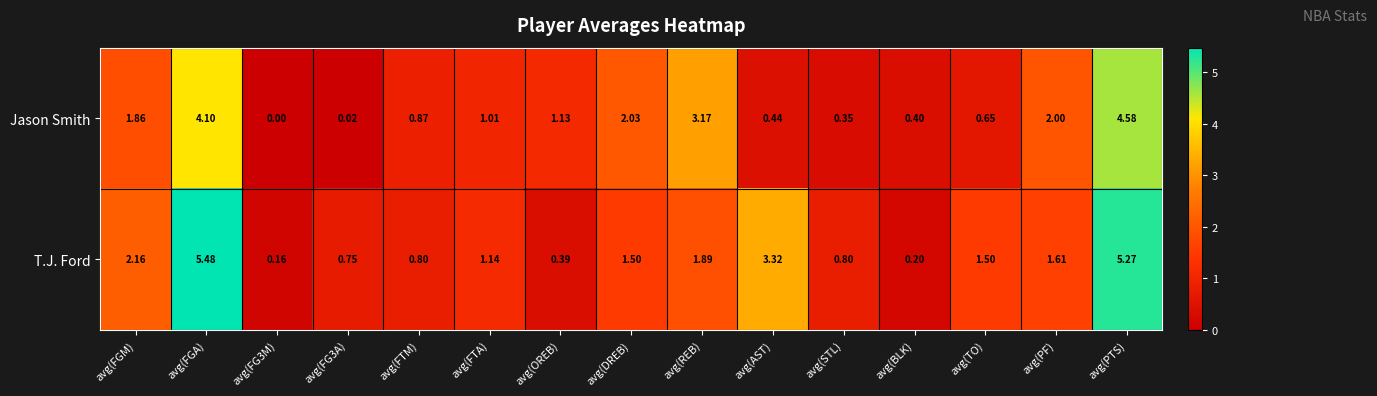

List the series in order of their peak value, lowest first.

Jason Smith, T.J. Ford